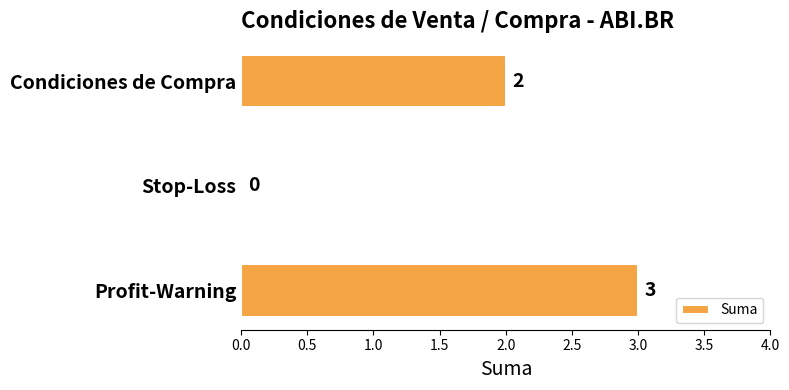

What is the change in value from Stop-Loss to Condiciones de Compra?

+2